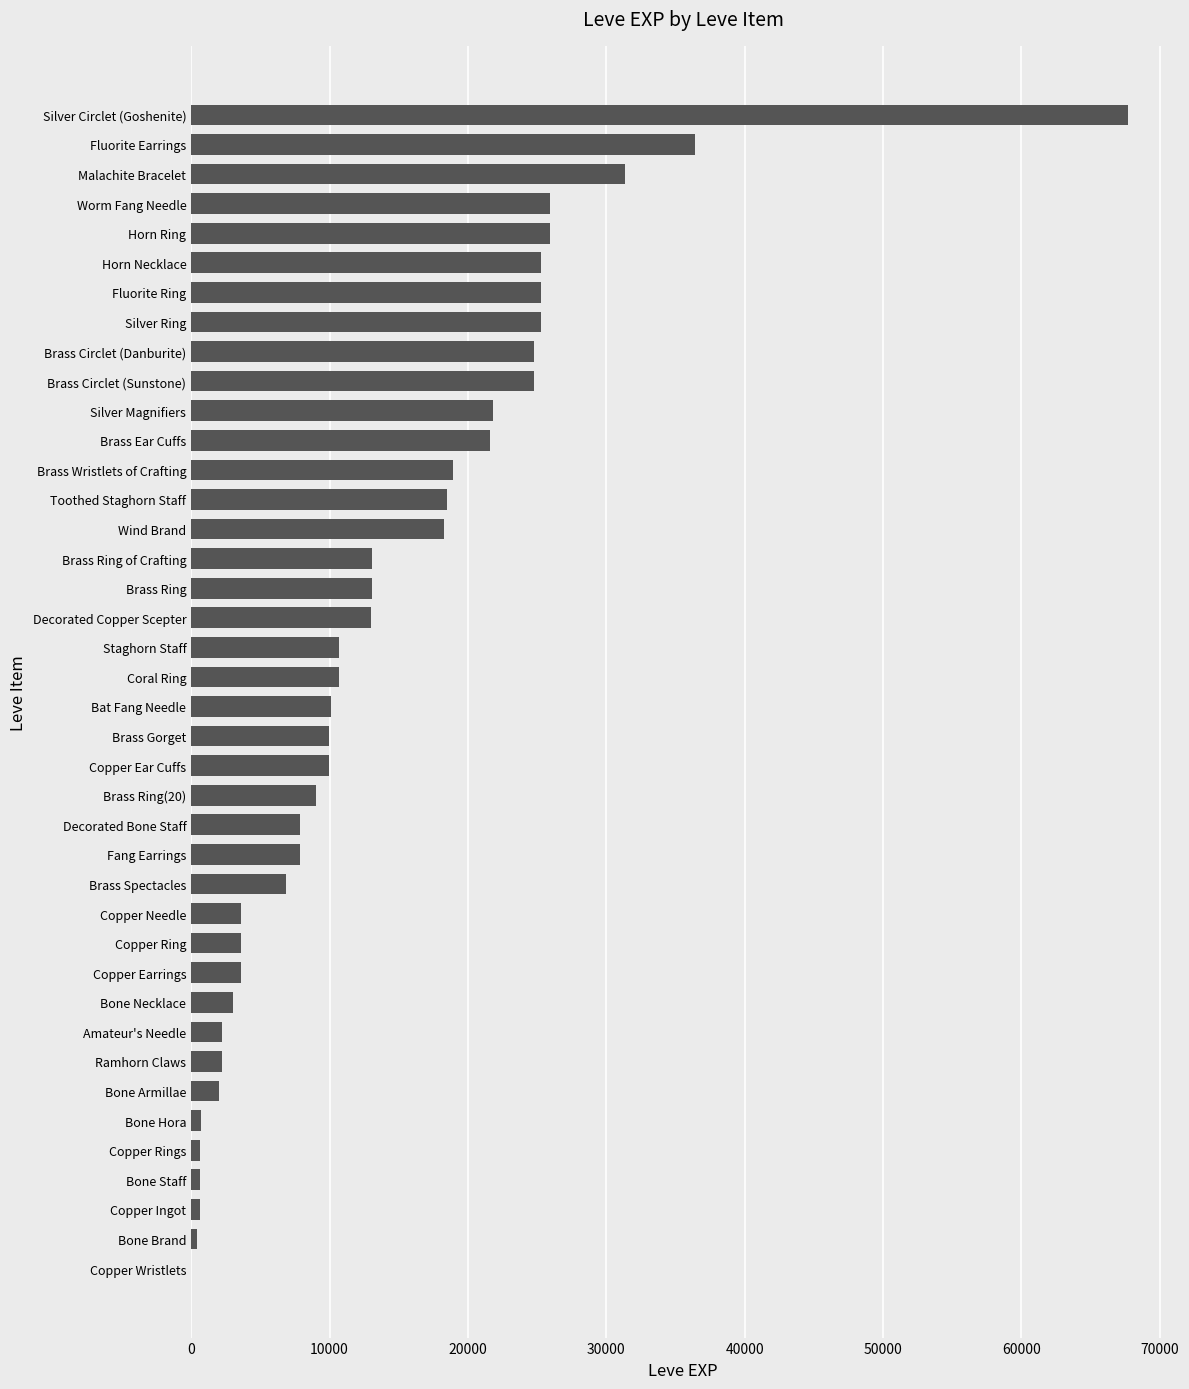

What is the greatest value displayed?

67730